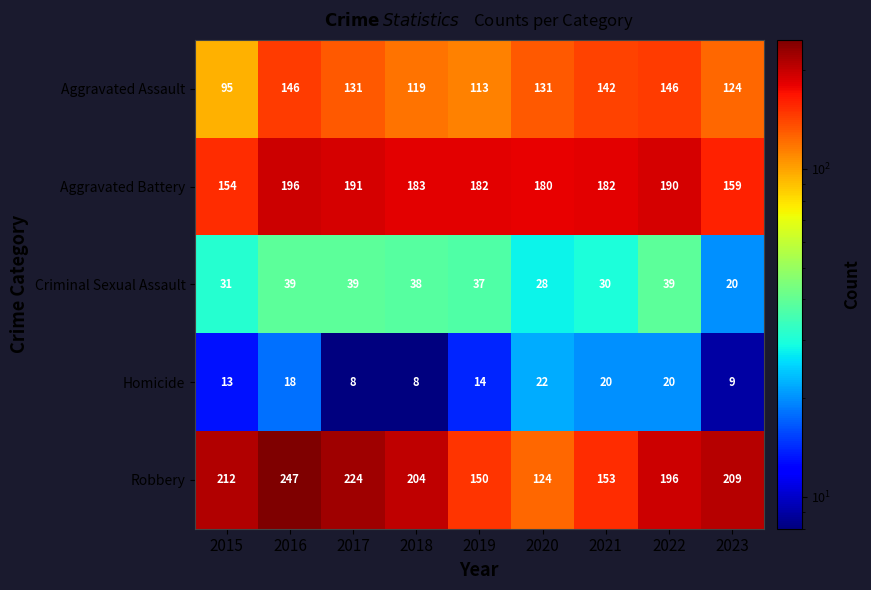

Which category has the highest value across all series?

2016